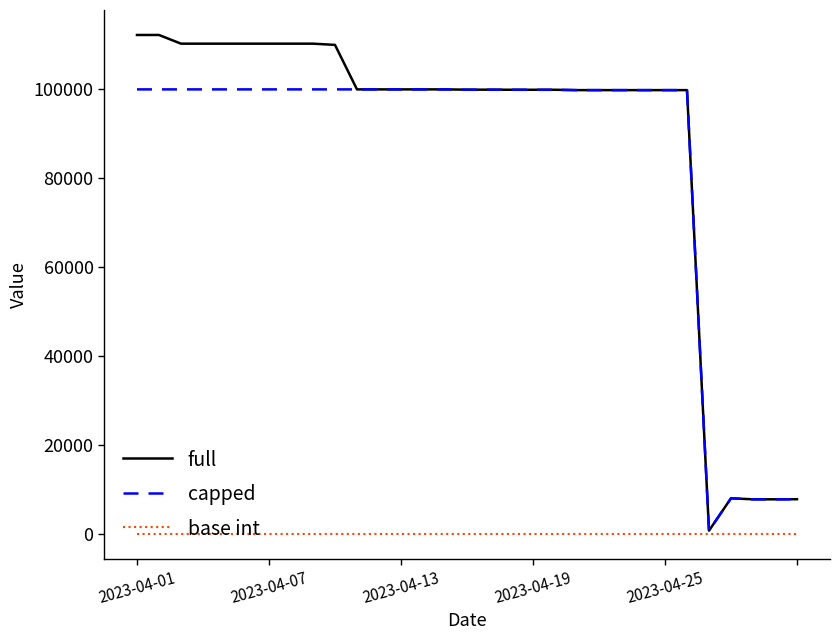

Which series has the largest range (max minus min)?

full